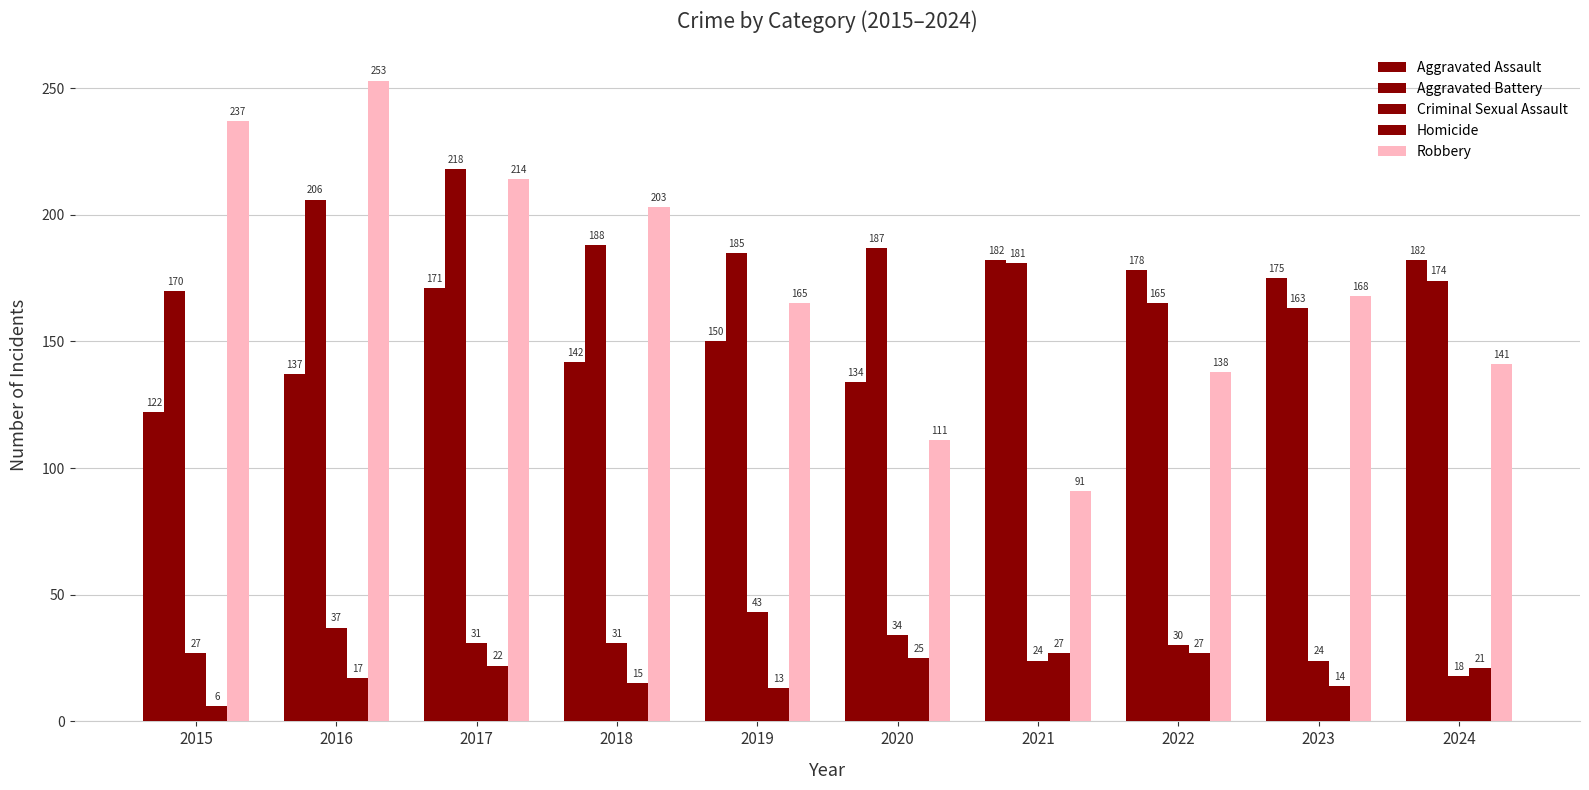

What is the difference between the maximum and minimum values in the Aggravated Battery series?

55